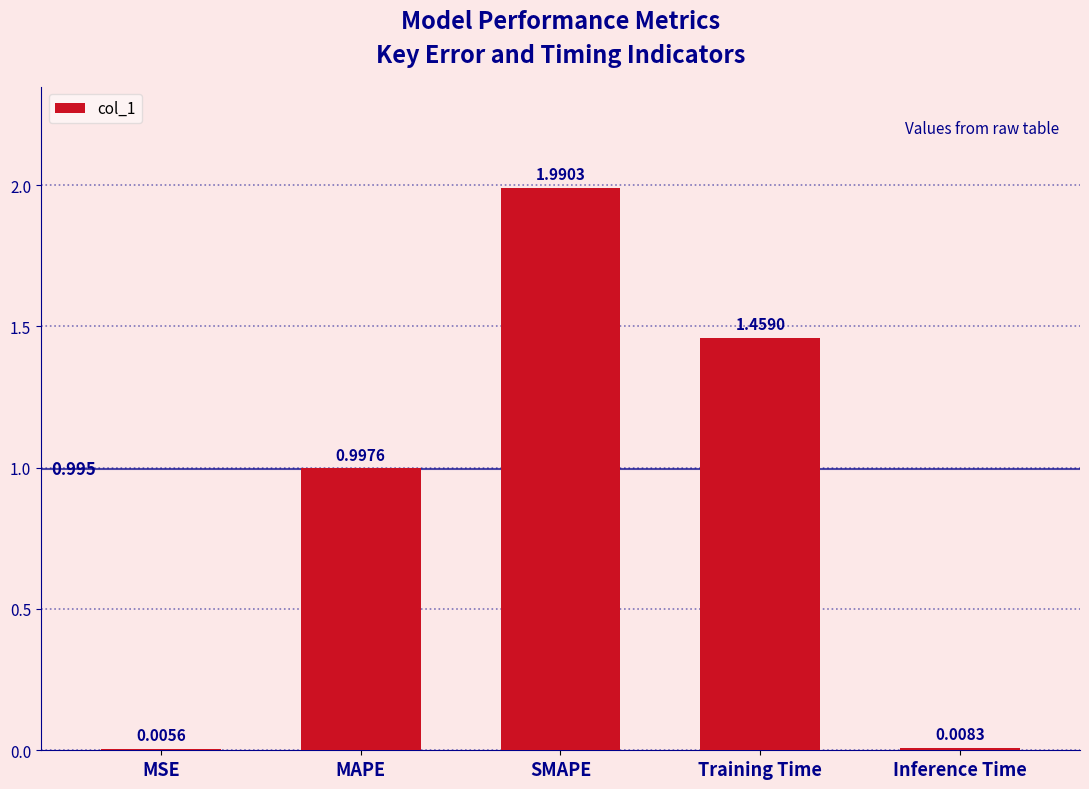

Are the bars horizontal?

No